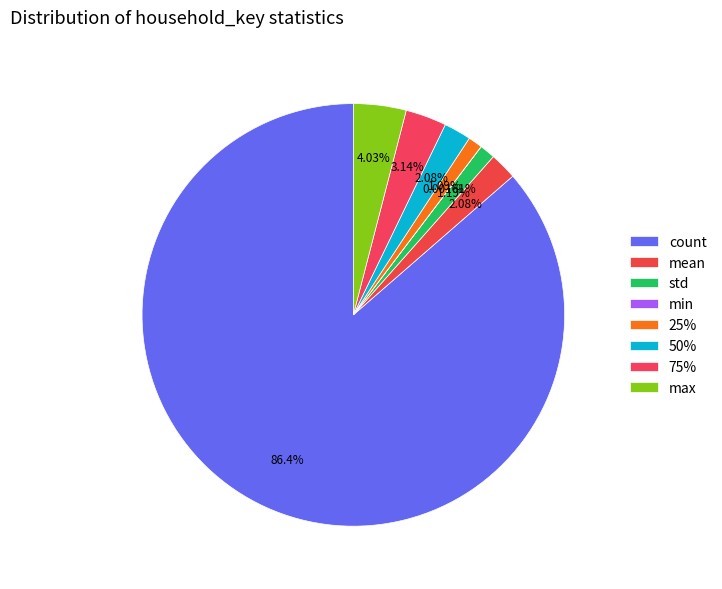

Count the number of slices in the pie.

8